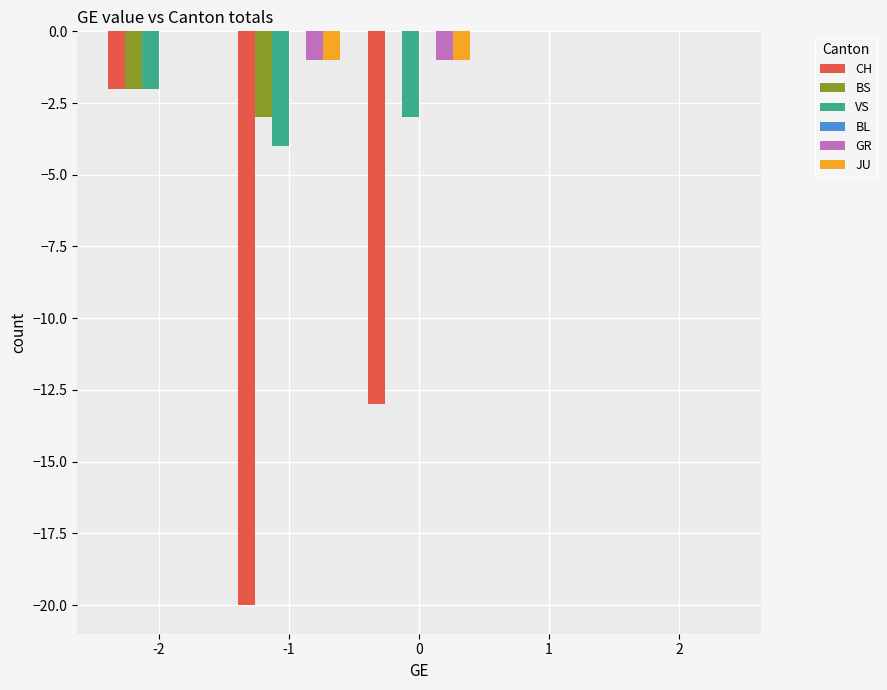

How many categories are shown in the chart?

5